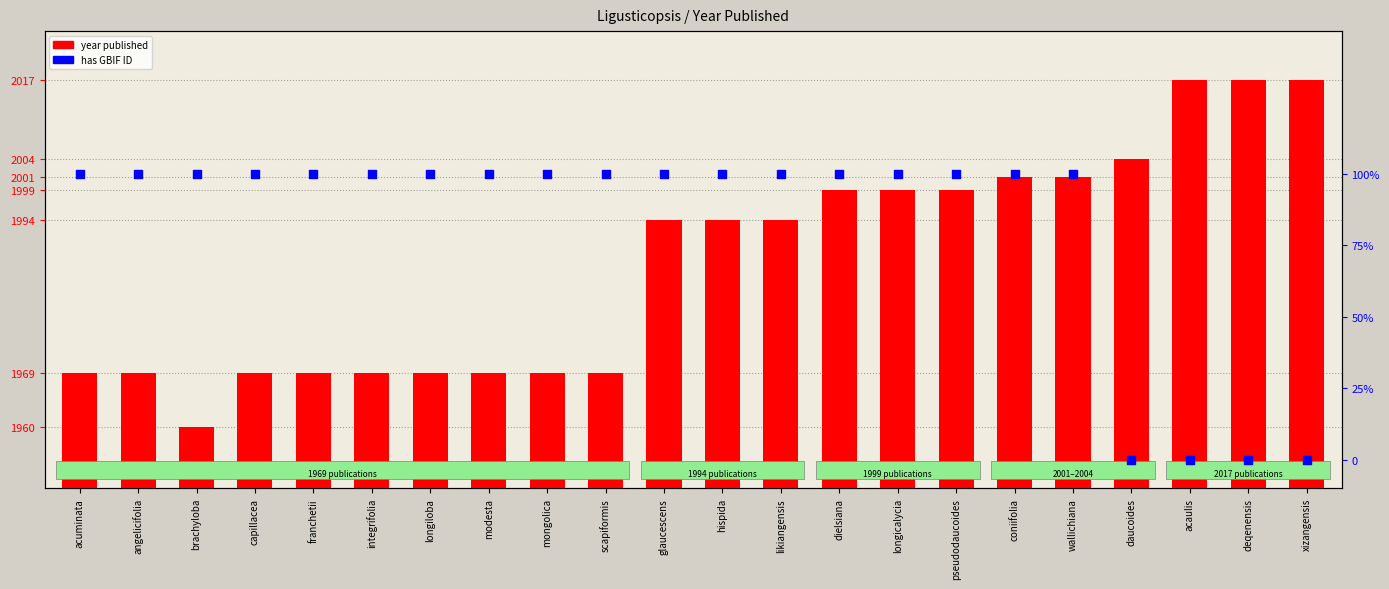

Which series has the largest total across all categories?

year published